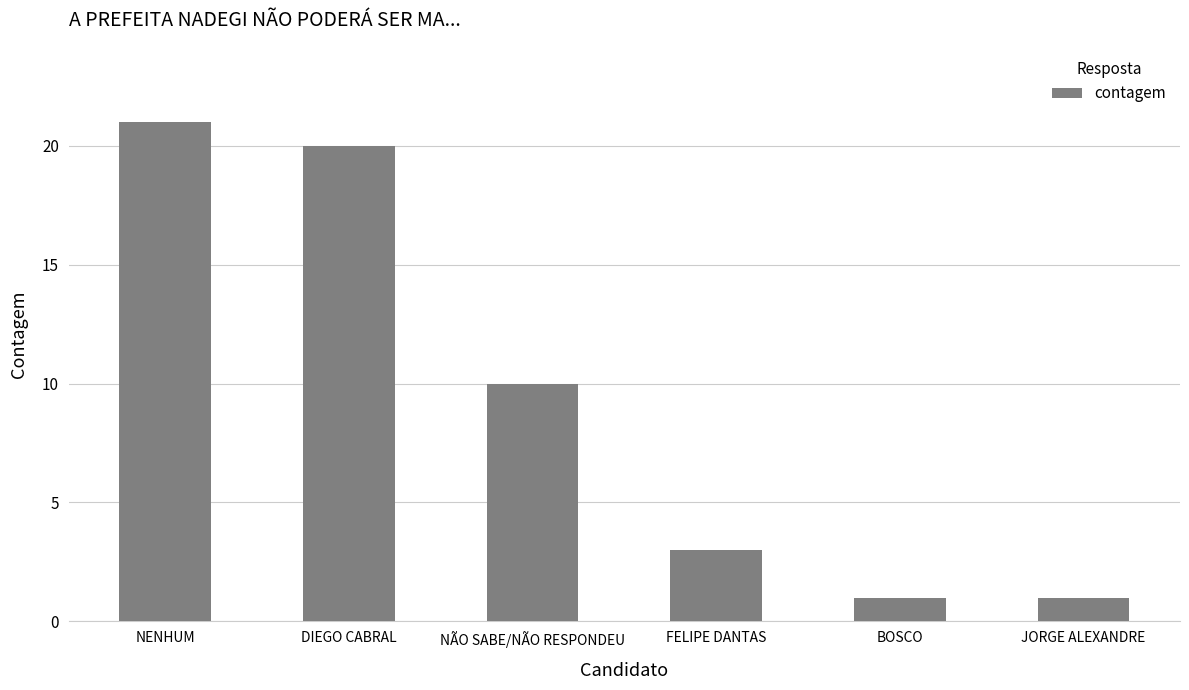

The value at NENHUM is 9. True or false?

False